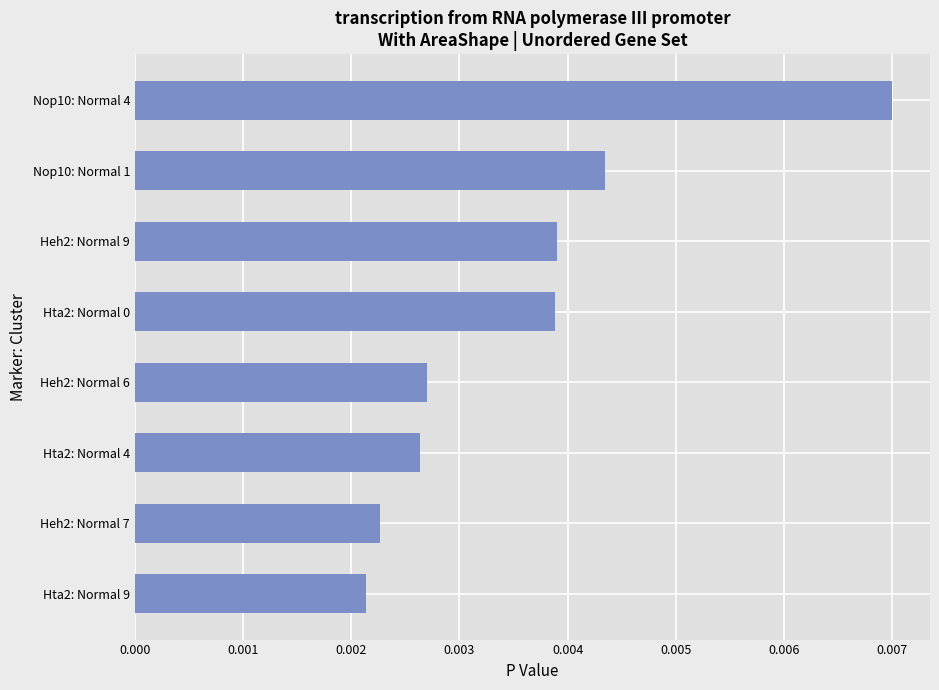

Are the bars grouped side by side (vs. stacked)?

No